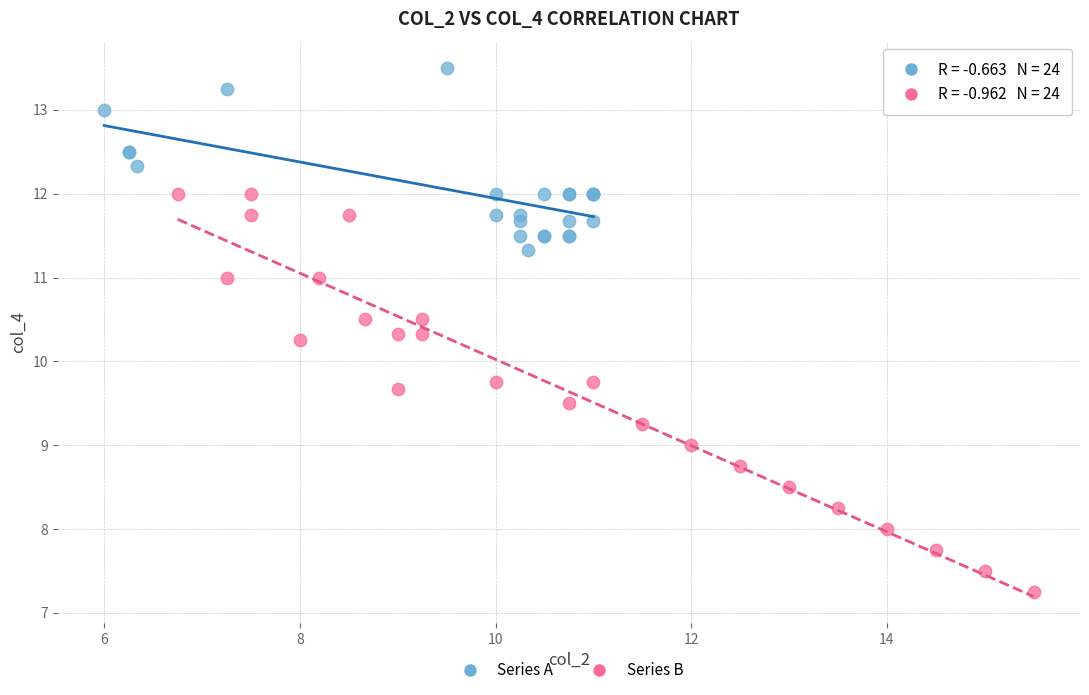

Which series contains the highest Y value?

Series A